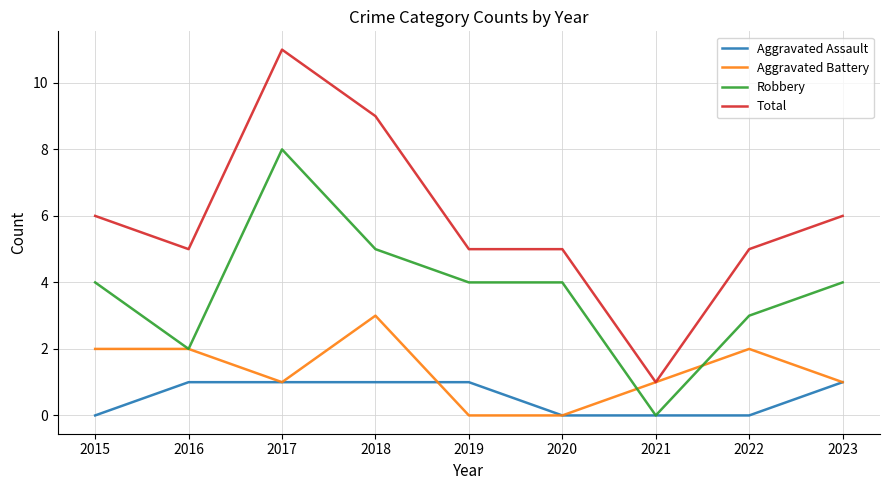

What is the sum of all Robbery values?

34